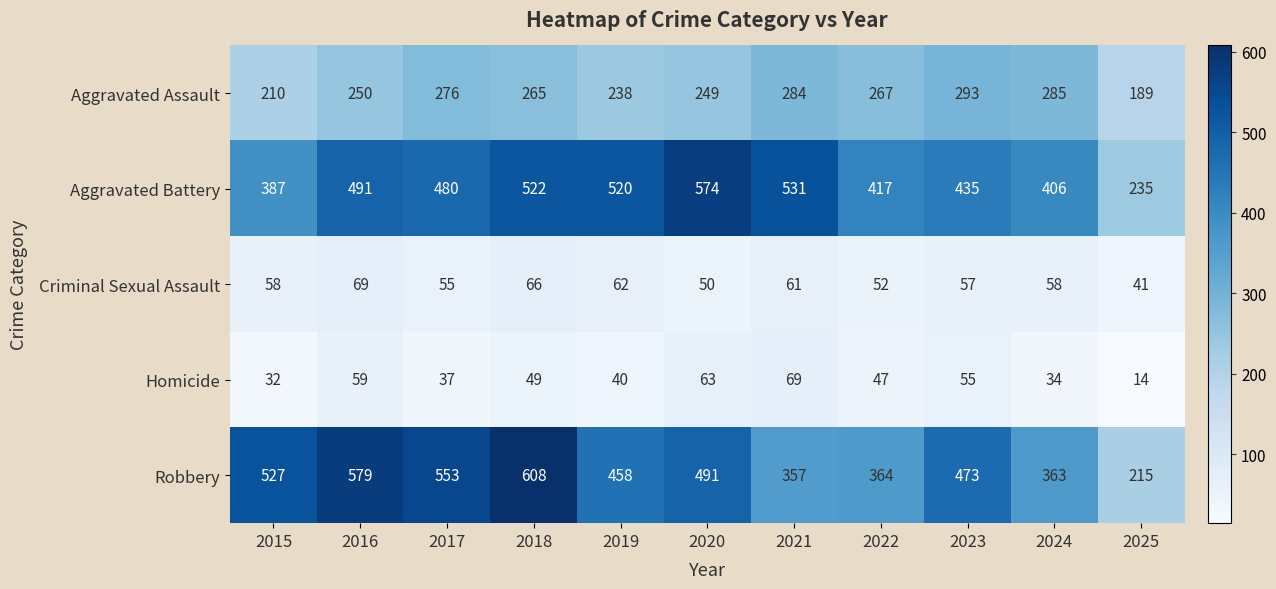

Rank the categories by Aggravated Assault value from highest to lowest.

2023, 2024, 2021, 2017, 2022, 2018, 2016, 2020, 2019, 2015, 2025